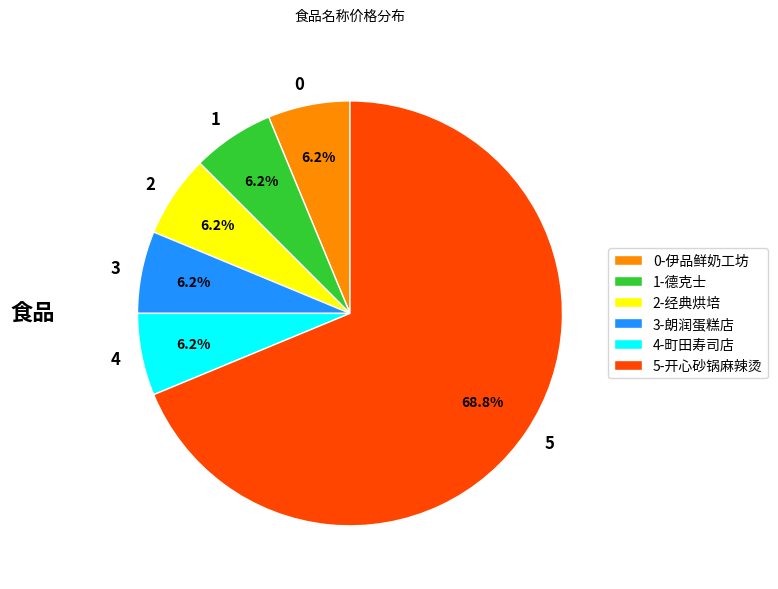

Approximately how many times larger is the value at 2 compared to 0?

1.0